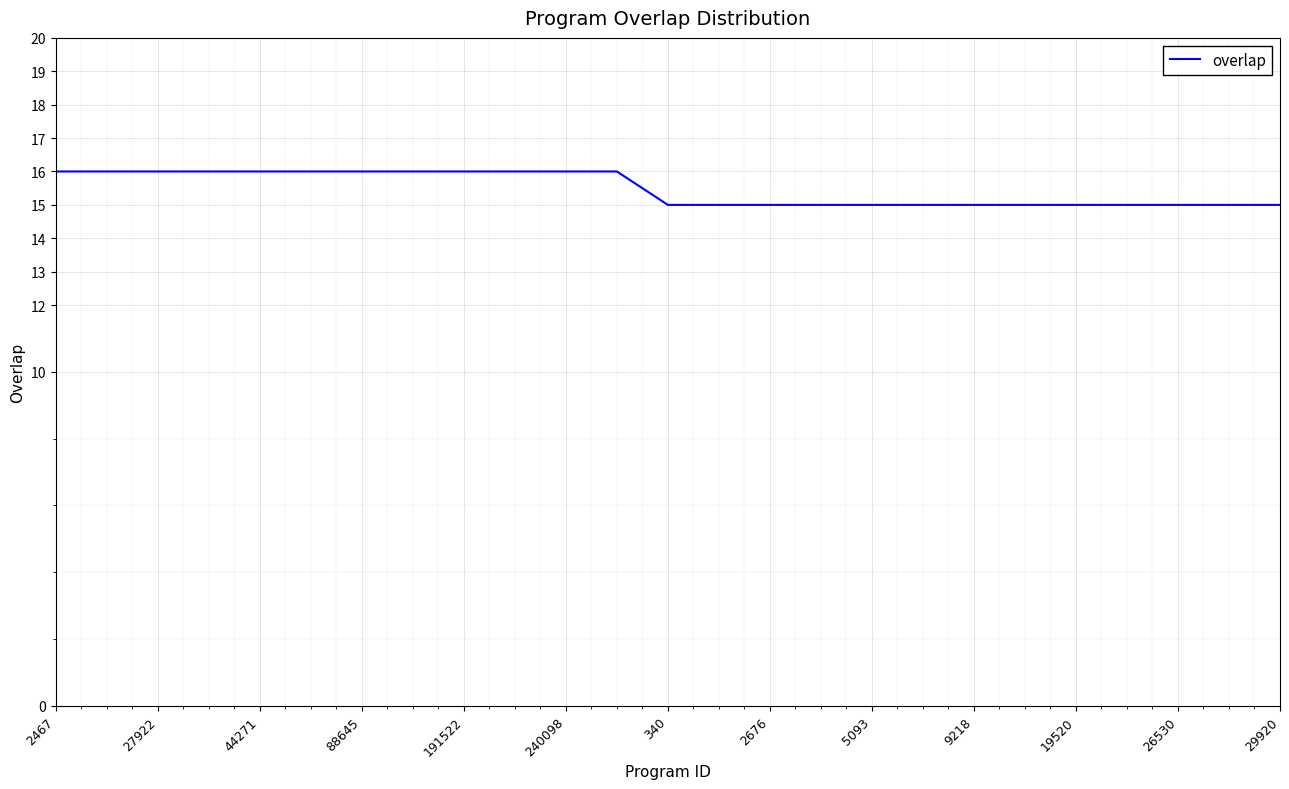

What is the greatest value displayed?

16